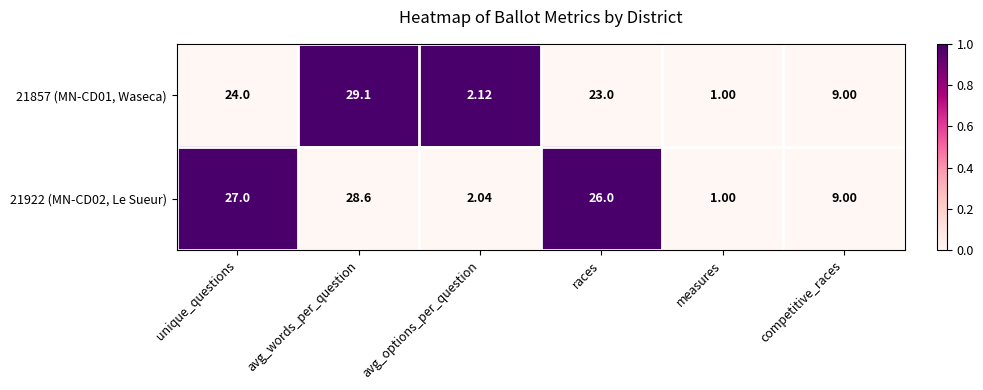

List the labels in order of 21857 (MN-CD01, Waseca) value, smallest first.

measures, avg_options_per_question, competitive_races, races, unique_questions, avg_words_per_question